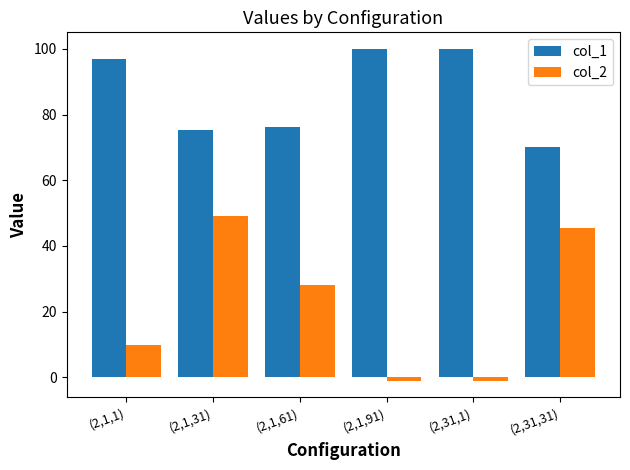

Reading right to left, what are all the values shown in this chart?

col_1: (2,31,31)=70.1	(2,31,1)=100.0	(2,1,91)=100.0	(2,1,61)=76.3	(2,1,31)=75.3	(2,1,1)=96.9
col_2: (2,31,31)=45.5	(2,31,1)=-1.0	(2,1,91)=-1.0	(2,1,61)=28.0	(2,1,31)=49.0	(2,1,1)=10.0